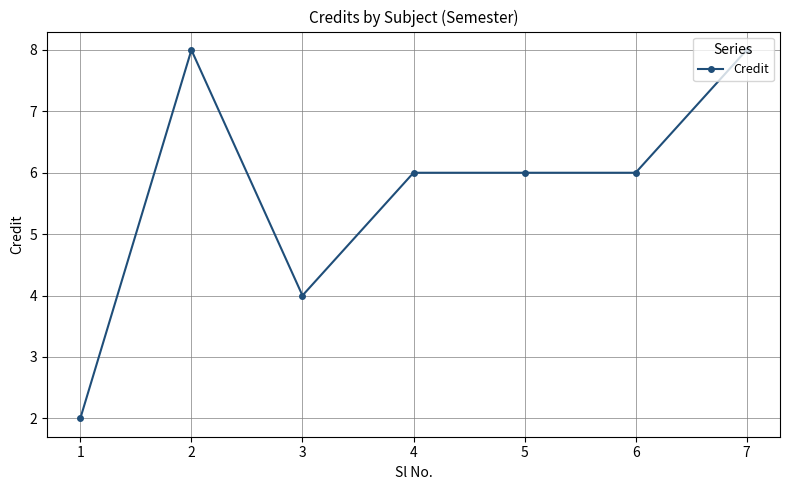

Count the number of data series in this chart.

1